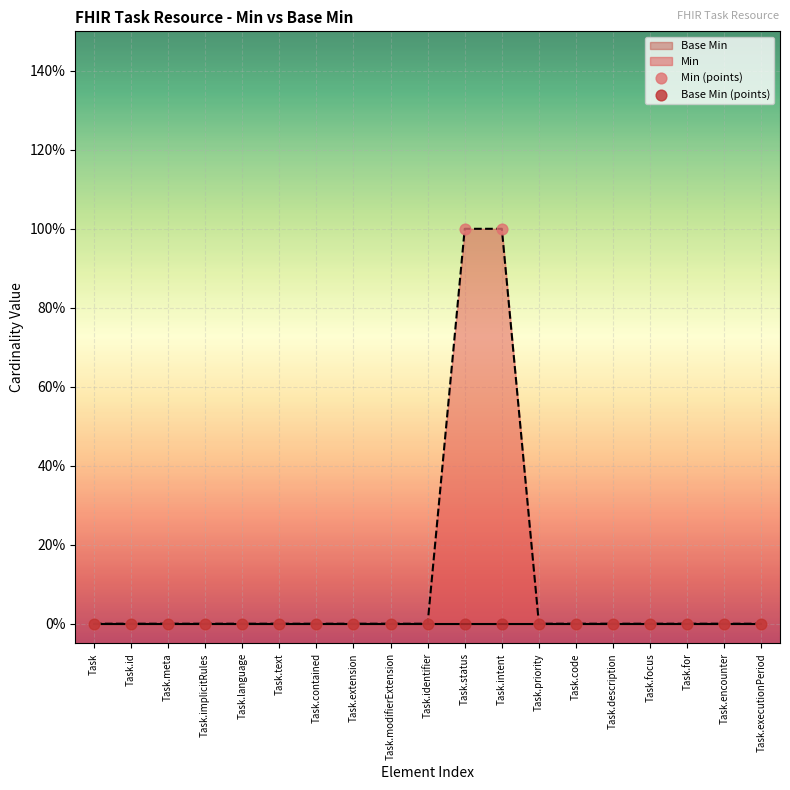

Which series reaches the maximum Y coordinate?

Min (points)